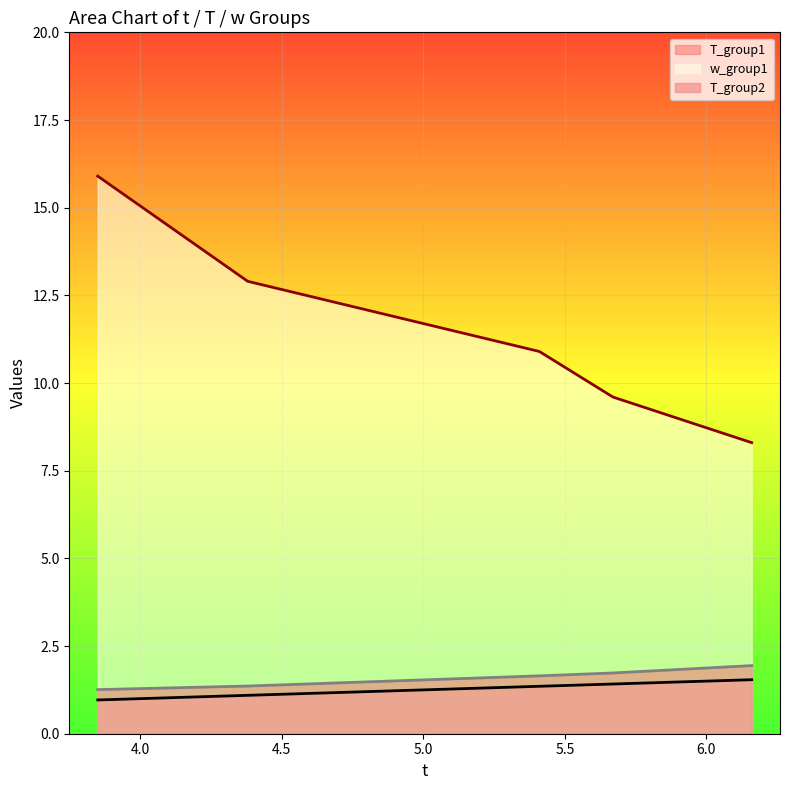

What is the sum of all T_group1 values?

6.4